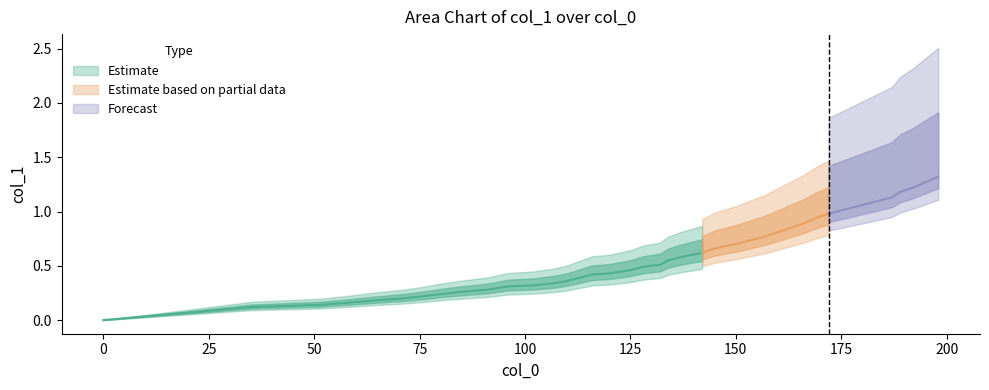

What is the difference between the maximum and minimum values?

1.3